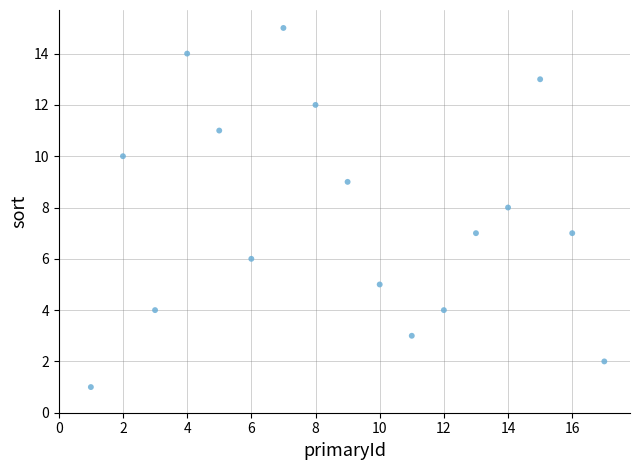

What is the range of Y values (max minus min)?

14